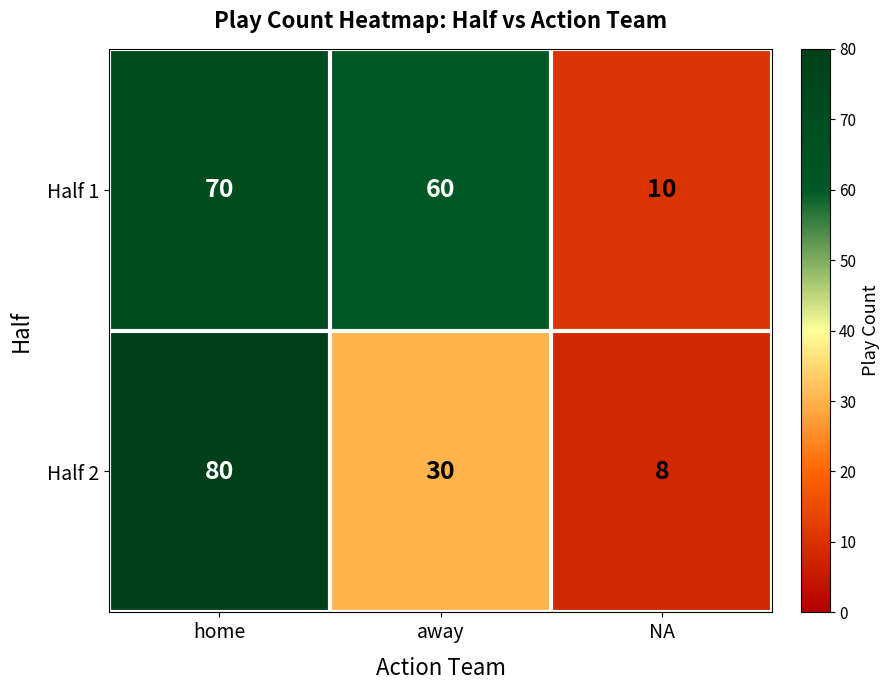

What is the sum of all Half 2 values?

118